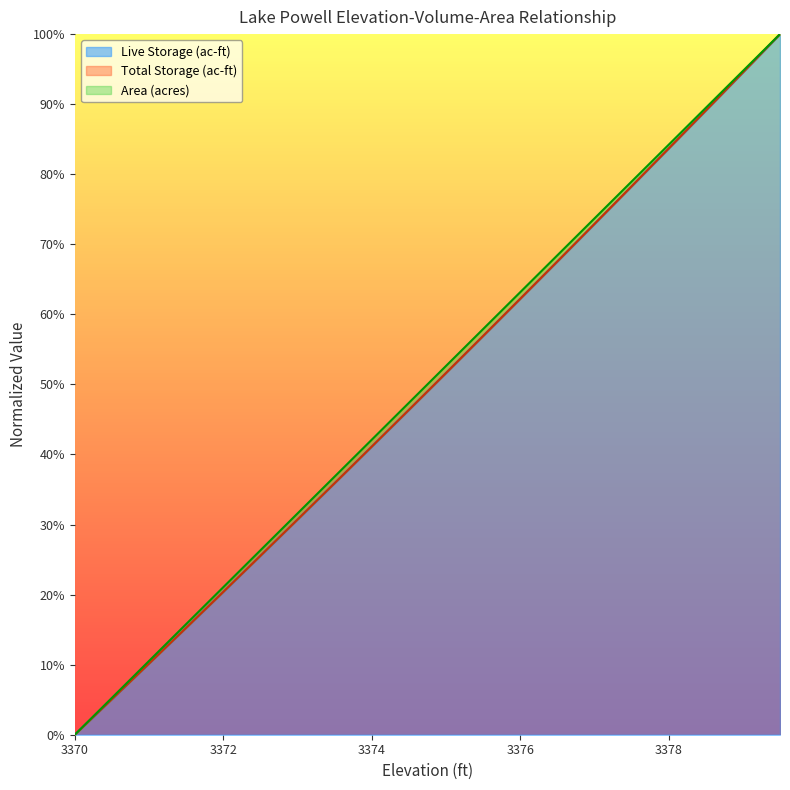

What is the difference between the maximum and second lowest values in the Area (acres) series?

0.9